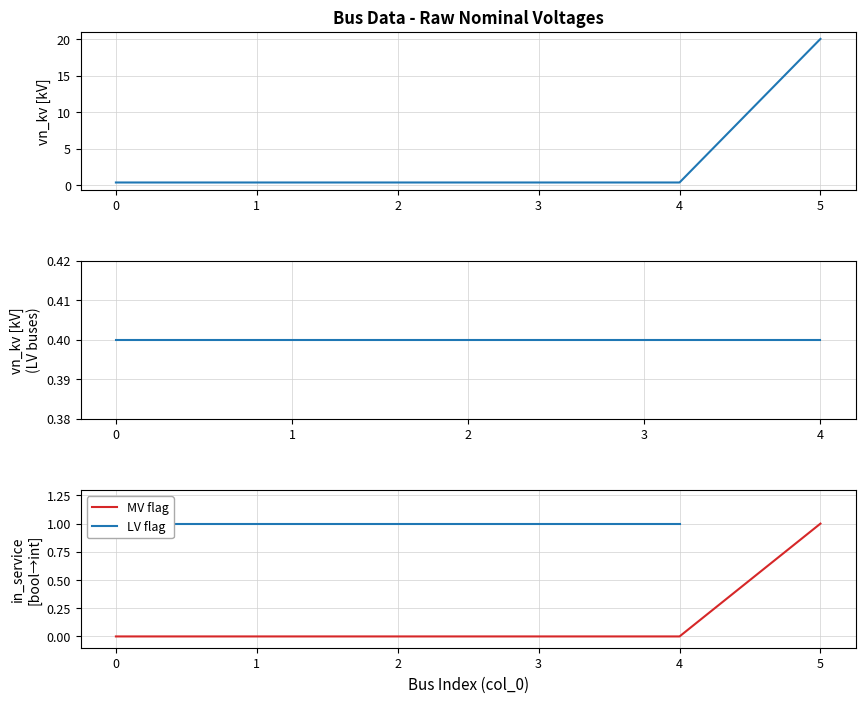

Rank the categories by value from highest to lowest.

5, 0, 1, 2, 3, 4